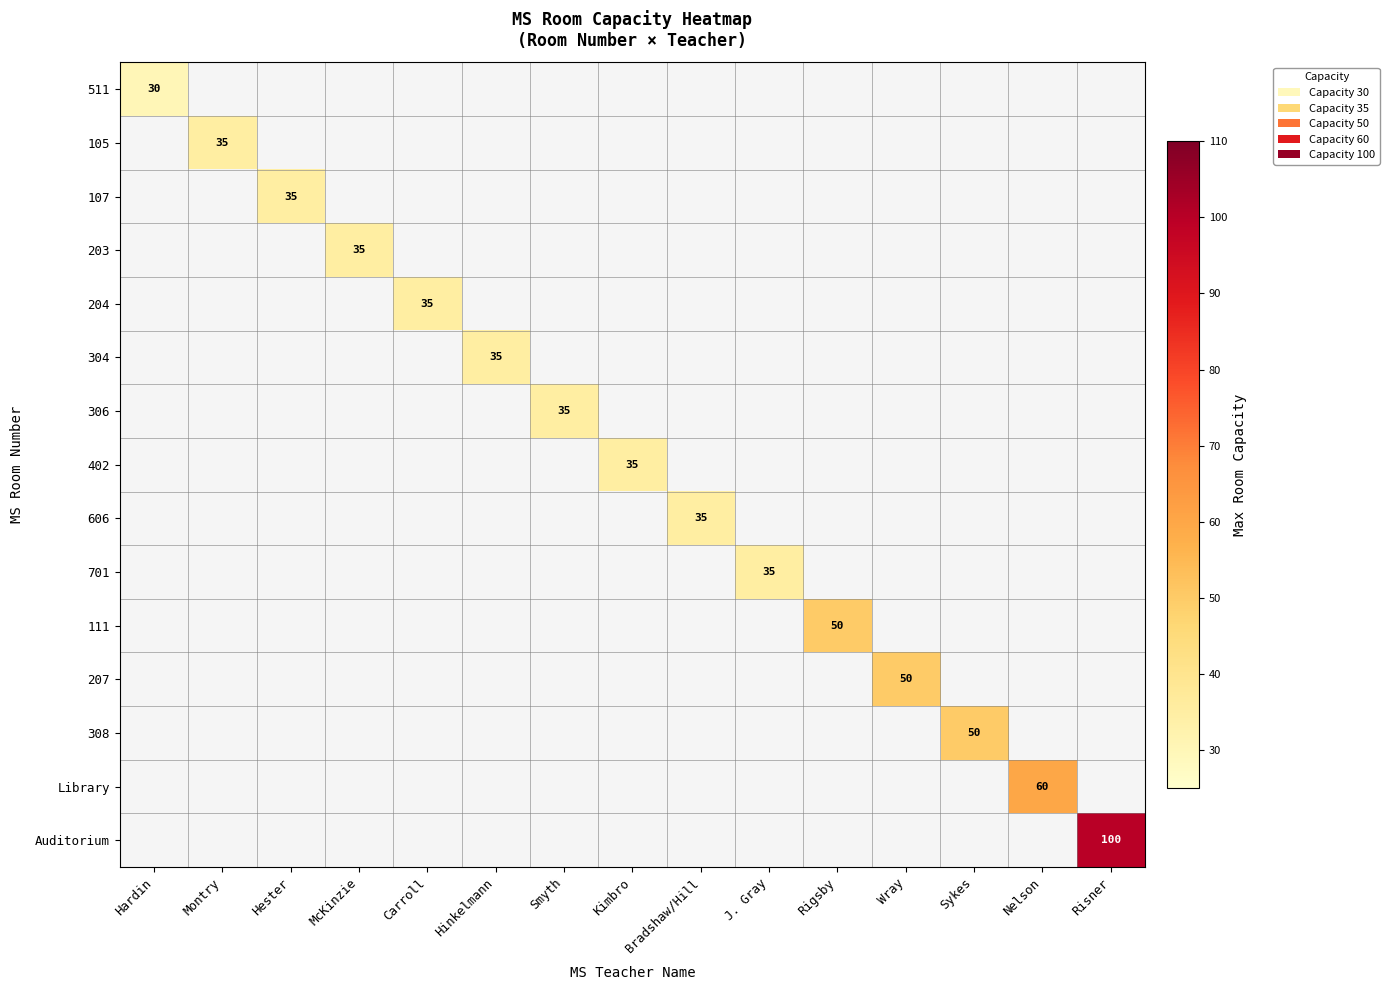

How many positive values does the 204 series have?

1